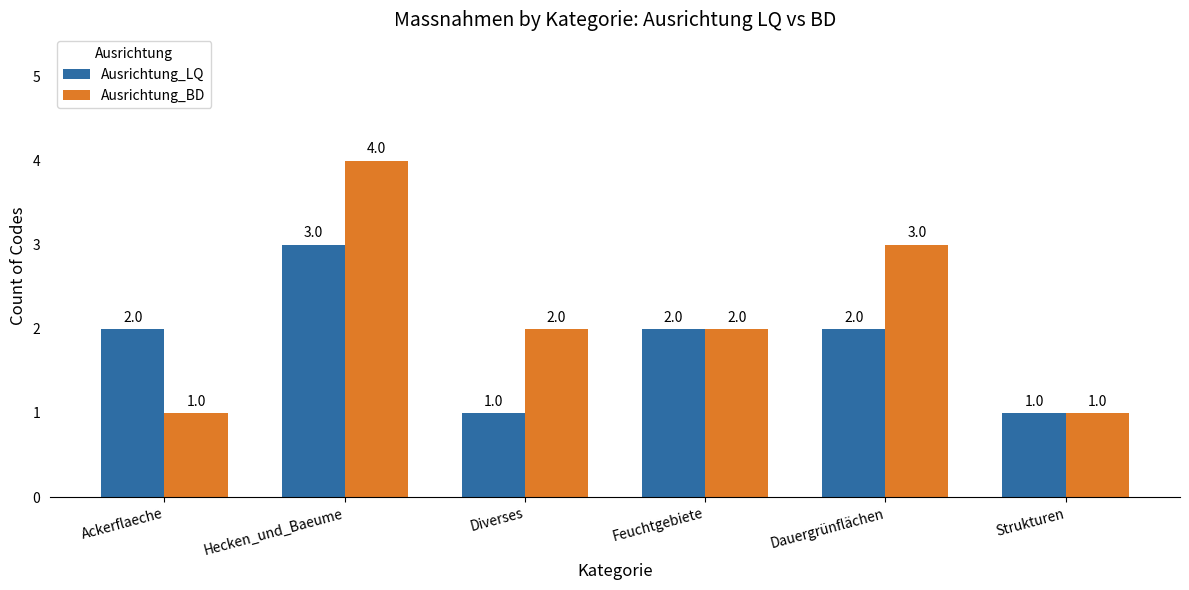

What is the sum of all Ausrichtung_BD values?

13